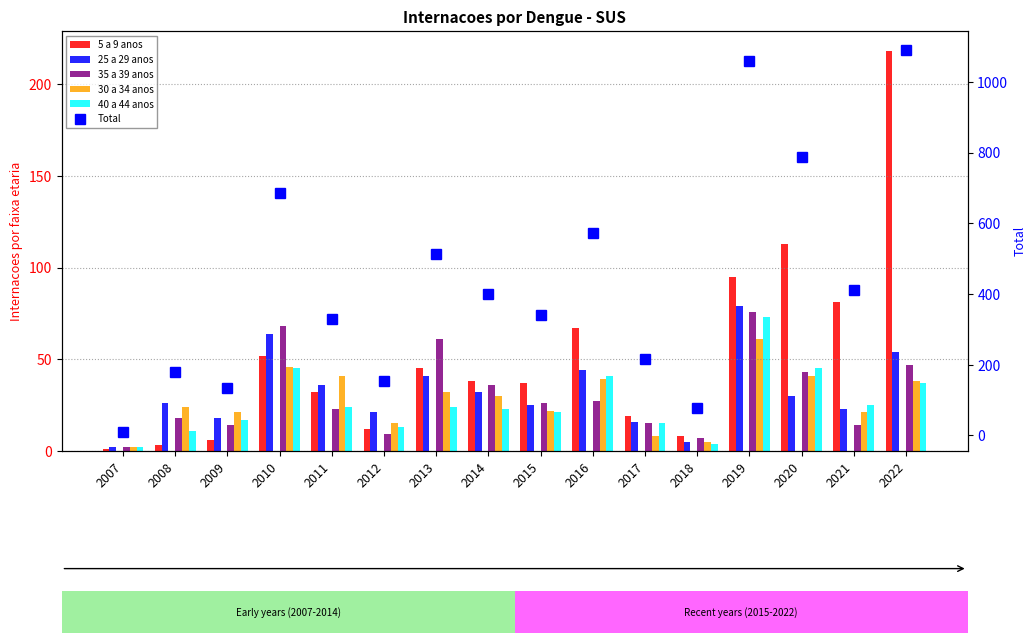

Which series changed the most between 2007 and 2019?

Total